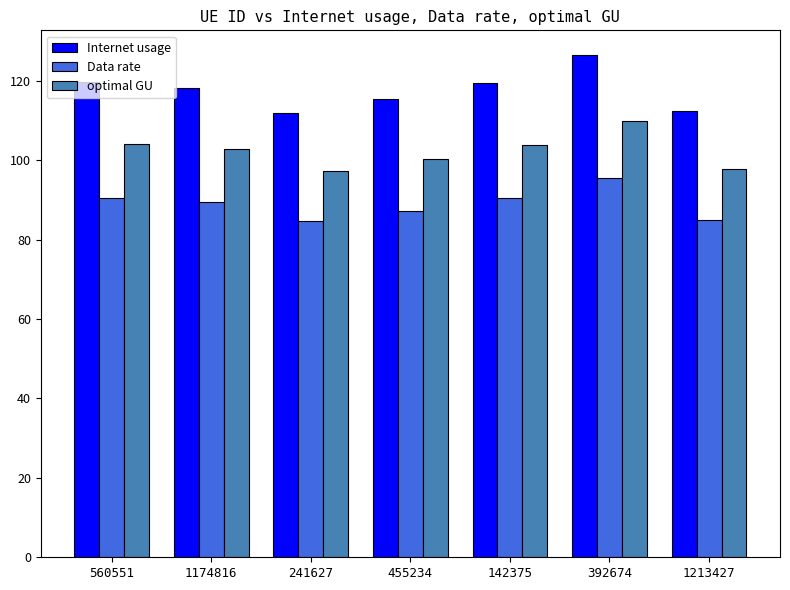

What is the average value of the Data rate series?

89.0